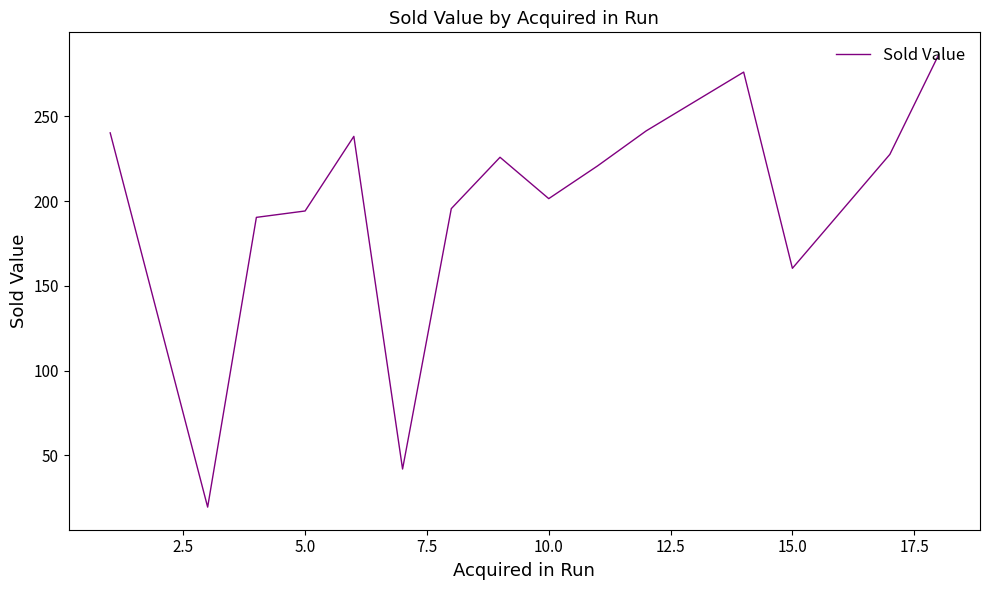

What is the smallest value displayed?

19.4